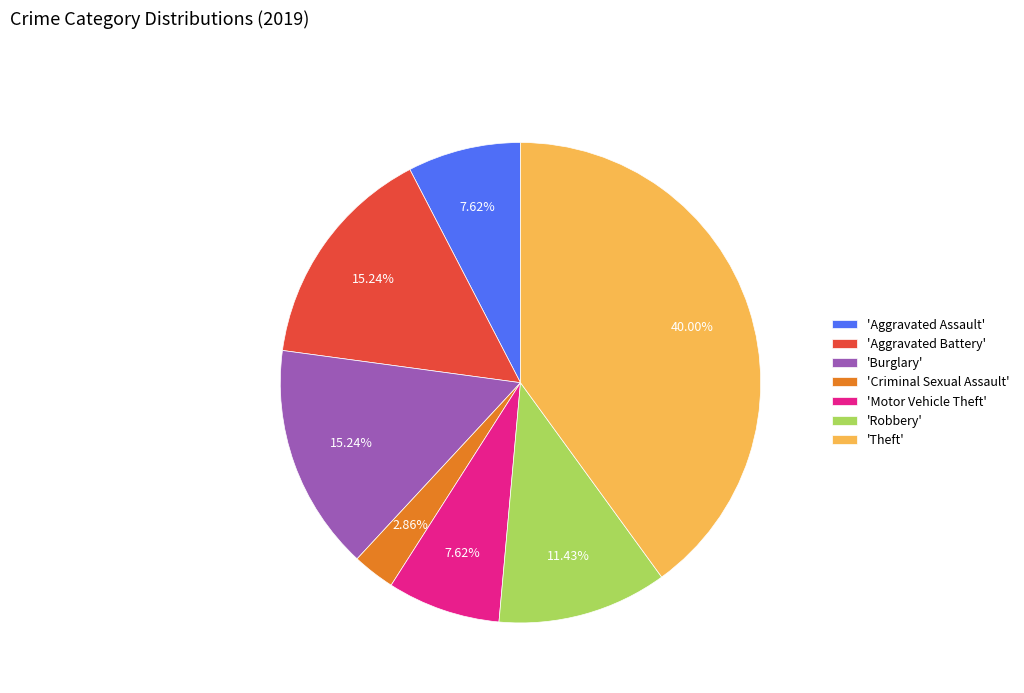

Approximately how many times larger is the value at 'Motor Vehicle Theft' compared to 'Aggravated Assault'?

1.0